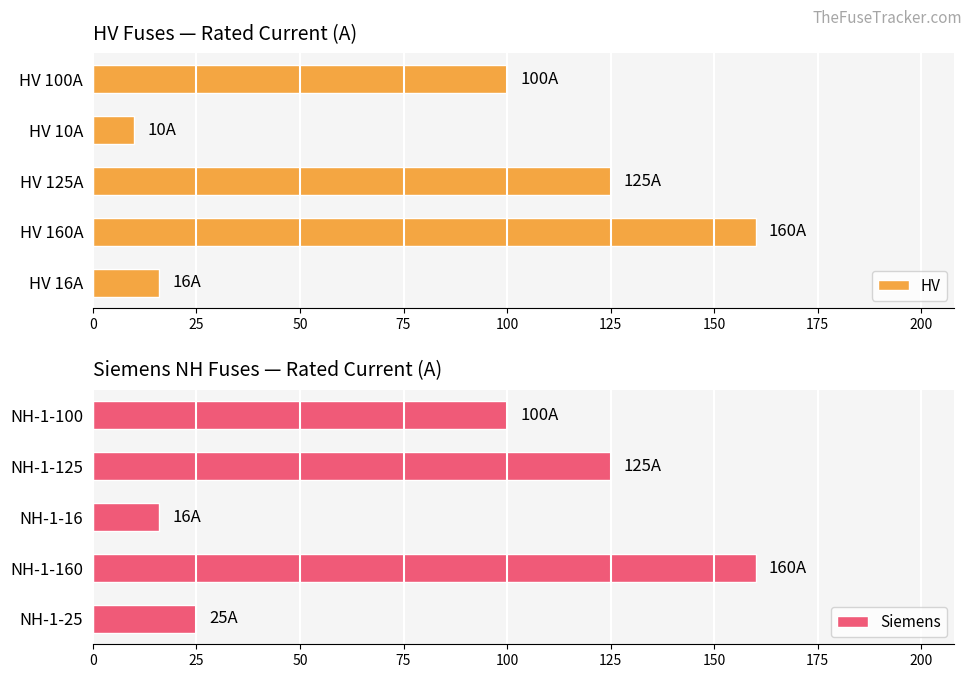

Reading right to left, list all the values displayed in this chart.

HV: 16	160	125	10	100
Siemens: 25	160	16	125	100